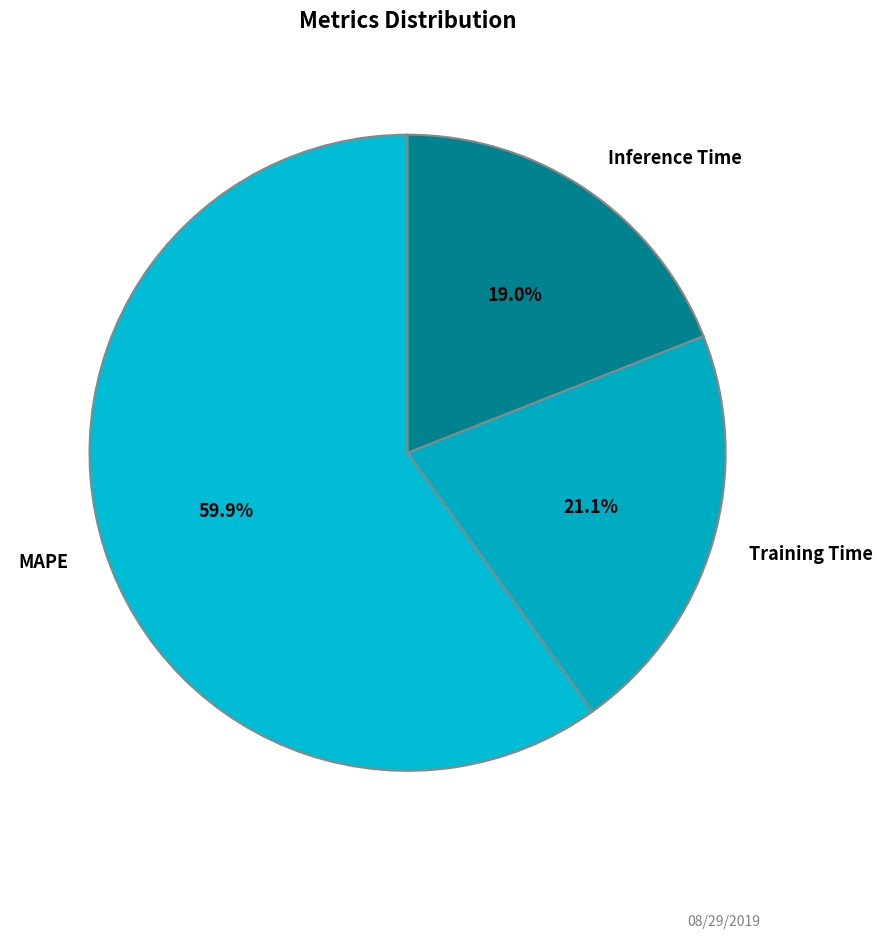

Which category has the smallest portion of the pie?

Inference Time